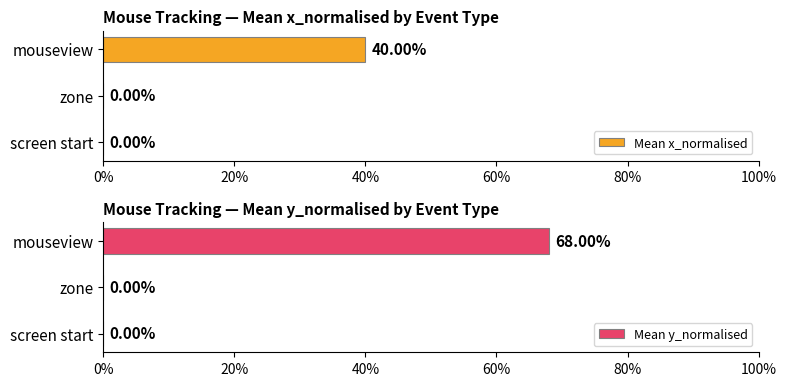

What is the average value of the Mean y_normalised series?

0.2